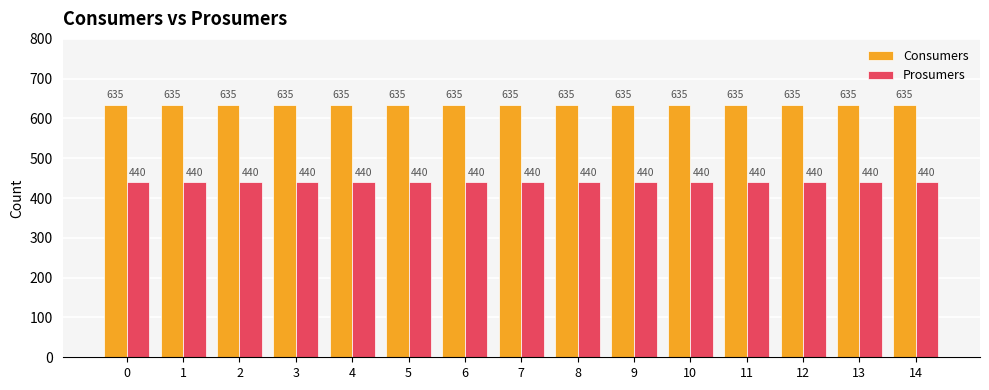

The value of Consumers at 4 is 230. True or false?

False